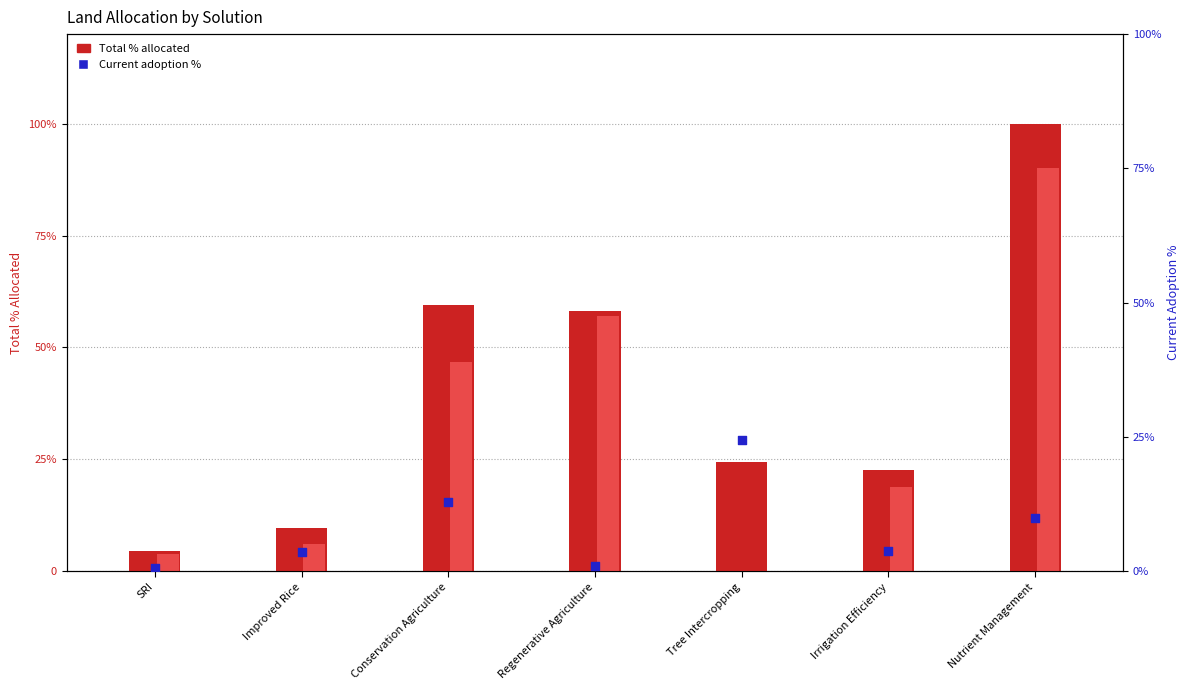

Which series has the widest spread of Y values?

Current adoption %